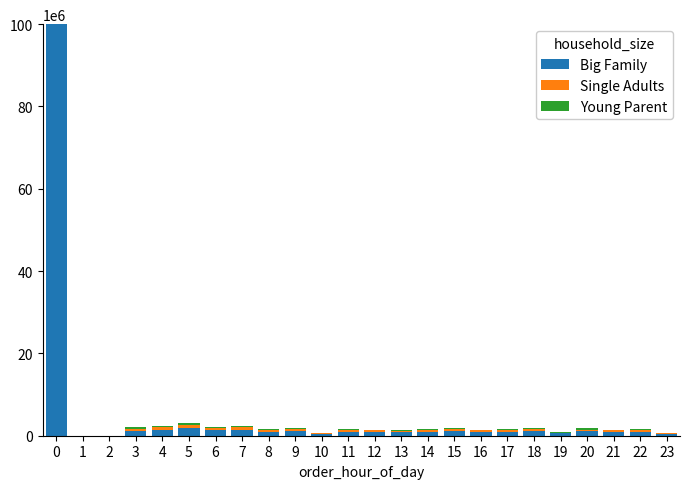

What is the maximum value for Big Family?

100000000